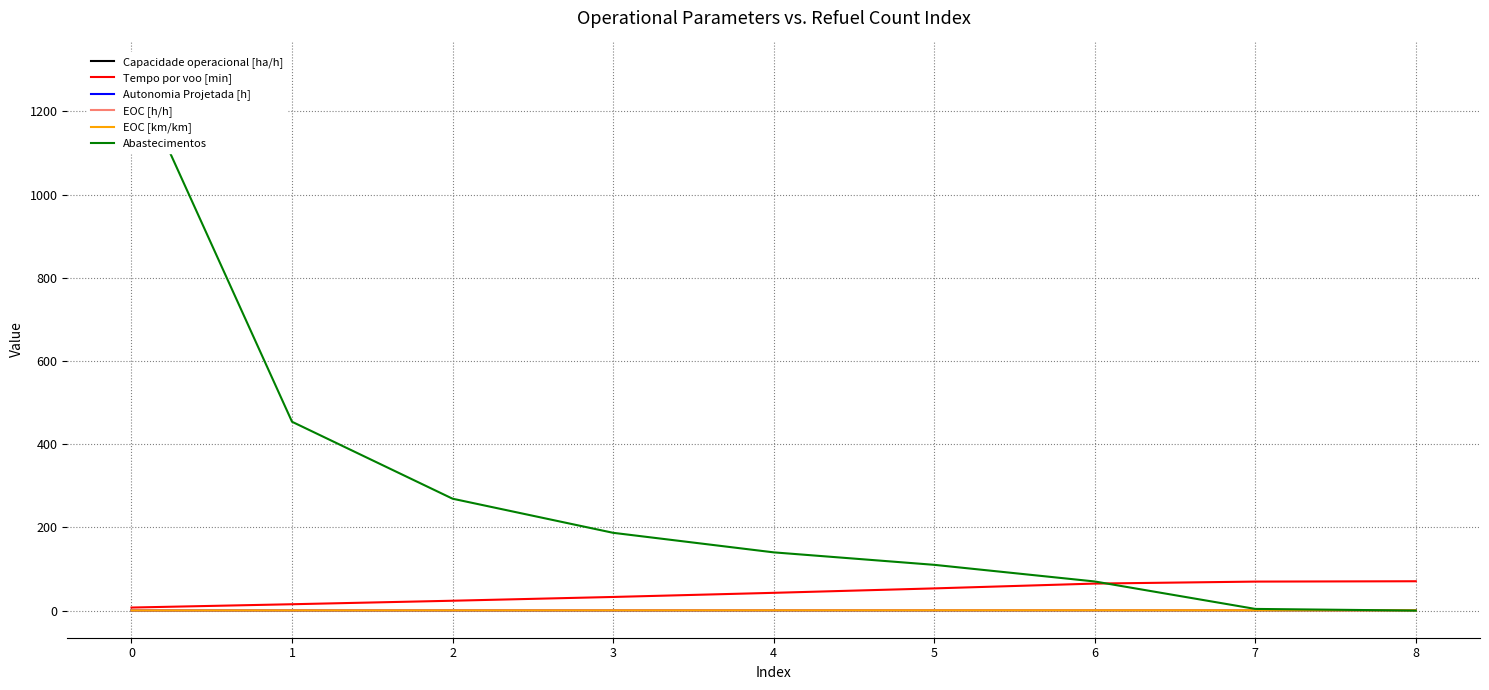

List the labels in order of EOC [km/km] value, smallest first.

0, 1, 2, 3, 4, 5, 7, 8, 6